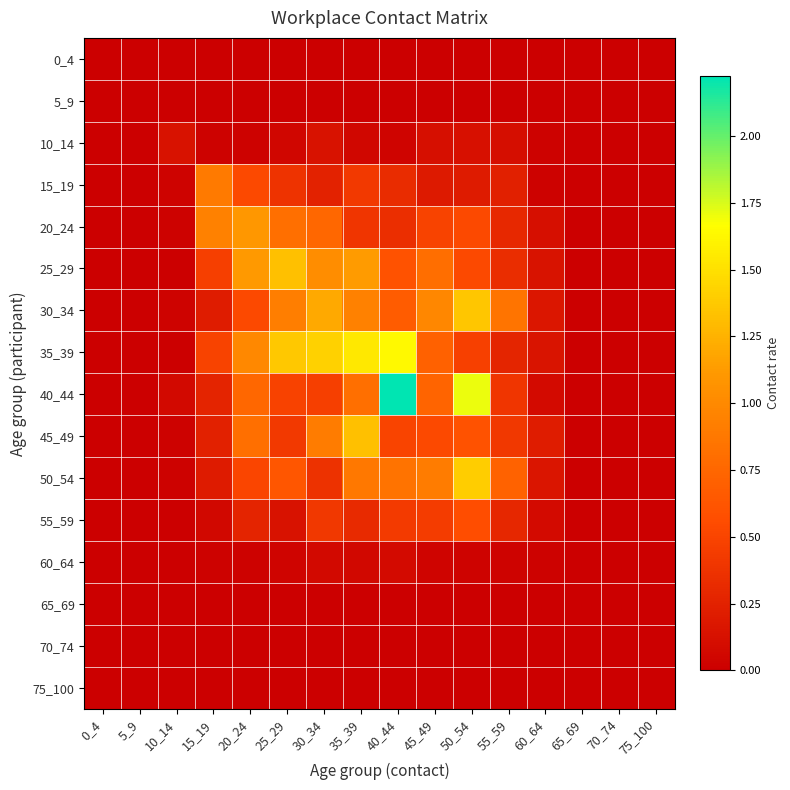

Reading right to left, extract all data points from this chart.

0_4: 75_100=0.0	70_74=0.0	65_69=0.0	60_64=0.0	55_59=0.0	50_54=0.0	45_49=0.0	40_44=0.0	35_39=0.0	30_34=0.0	25_29=0.0	20_24=0.0	15_19=0.0	10_14=0.0	5_9=0.0	0_4=0.0
5_9: 75_100=0.0	70_74=0.0	65_69=0.0	60_64=0.0	55_59=0.0	50_54=0.0	45_49=0.0	40_44=0.0	35_39=0.0	30_34=0.0	25_29=0.0	20_24=0.0	15_19=0.0	10_14=0.0	5_9=0.0	0_4=0.0
10_14: 75_100=0.0	70_74=0.0	65_69=0.0	60_64=0.0	55_59=0.1	50_54=0.1	45_49=0.1	40_44=0.0	35_39=0.1	30_34=0.1	25_29=0.0	20_24=0.0	15_19=0.0	10_14=0.1	5_9=0.0	0_4=0.0
15_19: 75_100=0.0	70_74=0.0	65_69=0.0	60_64=0.0	55_59=0.2	50_54=0.2	45_49=0.2	40_44=0.3	35_39=0.4	30_34=0.3	25_29=0.4	20_24=0.5	15_19=0.9	10_14=0.0	5_9=0.0	0_4=0.0
20_24: 75_100=0.0	70_74=0.0	65_69=0.0	60_64=0.1	55_59=0.3	50_54=0.5	45_49=0.5	40_44=0.3	35_39=0.4	30_34=0.8	25_29=0.8	20_24=1.1	15_19=0.9	10_14=0.0	5_9=0.0	0_4=0.0
25_29: 75_100=0.0	70_74=0.0	65_69=0.0	60_64=0.1	55_59=0.3	50_54=0.5	45_49=0.8	40_44=0.6	35_39=1.1	30_34=1.0	25_29=1.3	20_24=1.1	15_19=0.5	10_14=0.0	5_9=0.0	0_4=0.0
30_34: 75_100=0.0	70_74=0.0	65_69=0.0	60_64=0.2	55_59=0.8	50_54=1.4	45_49=1.0	40_44=0.7	35_39=0.9	30_34=1.2	25_29=0.9	20_24=0.5	15_19=0.2	10_14=0.0	5_9=0.0	0_4=0.0
35_39: 75_100=0.0	70_74=0.0	65_69=0.0	60_64=0.2	55_59=0.3	50_54=0.5	45_49=0.7	40_44=1.6	35_39=1.5	30_34=1.4	25_29=1.4	20_24=1.0	15_19=0.5	10_14=0.0	5_9=0.0	0_4=0.0
40_44: 75_100=0.0	70_74=0.0	65_69=0.0	60_64=0.1	55_59=0.4	50_54=1.7	45_49=0.7	40_44=2.2	35_39=0.8	30_34=0.5	25_29=0.5	20_24=0.7	15_19=0.3	10_14=0.1	5_9=0.0	0_4=0.0
45_49: 75_100=0.0	70_74=0.0	65_69=0.0	60_64=0.2	55_59=0.4	50_54=0.6	45_49=0.5	40_44=0.5	35_39=1.3	30_34=0.9	25_29=0.4	20_24=0.8	15_19=0.3	10_14=0.0	5_9=0.0	0_4=0.0
50_54: 75_100=0.0	70_74=0.0	65_69=0.0	60_64=0.2	55_59=0.7	50_54=1.4	45_49=0.9	40_44=0.8	35_39=0.9	30_34=0.4	25_29=0.6	20_24=0.5	15_19=0.2	10_14=0.0	5_9=0.0	0_4=0.0
55_59: 75_100=0.0	70_74=0.0	65_69=0.0	60_64=0.1	55_59=0.3	50_54=0.6	45_49=0.4	40_44=0.4	35_39=0.3	30_34=0.4	25_29=0.1	20_24=0.3	15_19=0.1	10_14=0.0	5_9=0.0	0_4=0.0
60_64: 75_100=0.0	70_74=0.0	65_69=0.0	60_64=0.0	55_59=0.0	50_54=0.0	45_49=0.0	40_44=0.1	35_39=0.1	30_34=0.1	25_29=0.0	20_24=0.0	15_19=0.0	10_14=0.0	5_9=0.0	0_4=0.0
65_69: 75_100=0.0	70_74=0.0	65_69=0.0	60_64=0.0	55_59=0.0	50_54=0.0	45_49=0.0	40_44=0.0	35_39=0.0	30_34=0.0	25_29=0.0	20_24=0.0	15_19=0.0	10_14=0.0	5_9=0.0	0_4=0.0
70_74: 75_100=0.0	70_74=0.0	65_69=0.0	60_64=0.0	55_59=0.0	50_54=0.0	45_49=0.0	40_44=0.0	35_39=0.0	30_34=0.0	25_29=0.0	20_24=0.0	15_19=0.0	10_14=0.0	5_9=0.0	0_4=0.0
75_100: 75_100=0.0	70_74=0.0	65_69=0.0	60_64=0.0	55_59=0.0	50_54=0.0	45_49=0.0	40_44=0.0	35_39=0.0	30_34=0.0	25_29=0.0	20_24=0.0	15_19=0.0	10_14=0.0	5_9=0.0	0_4=0.0